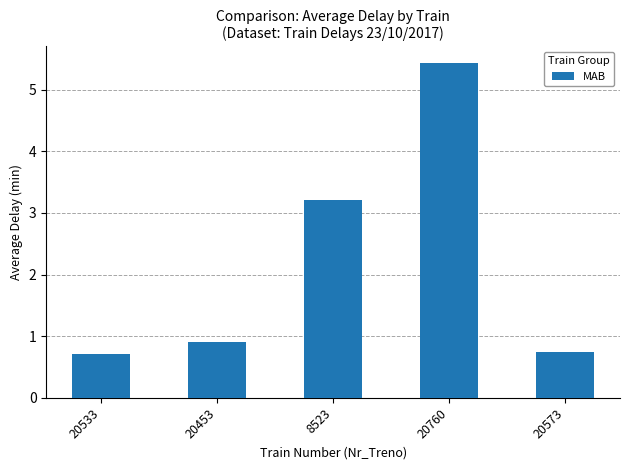

Reading left to right, list all the values displayed in this chart.

0.7	0.9	3.2	5.4	0.8